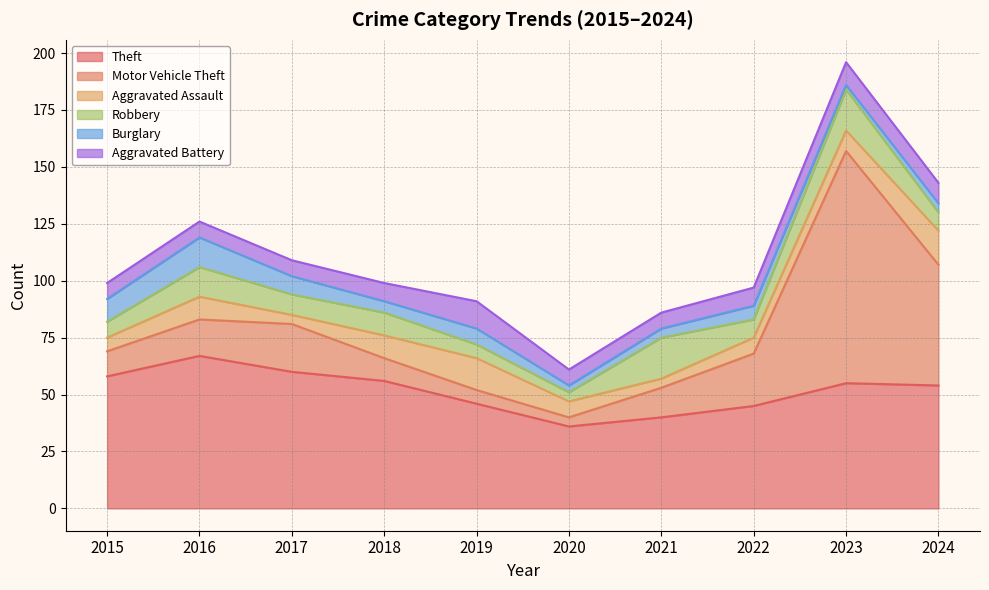

What is the difference between the second highest and second lowest values in the Aggravated Battery series?

3